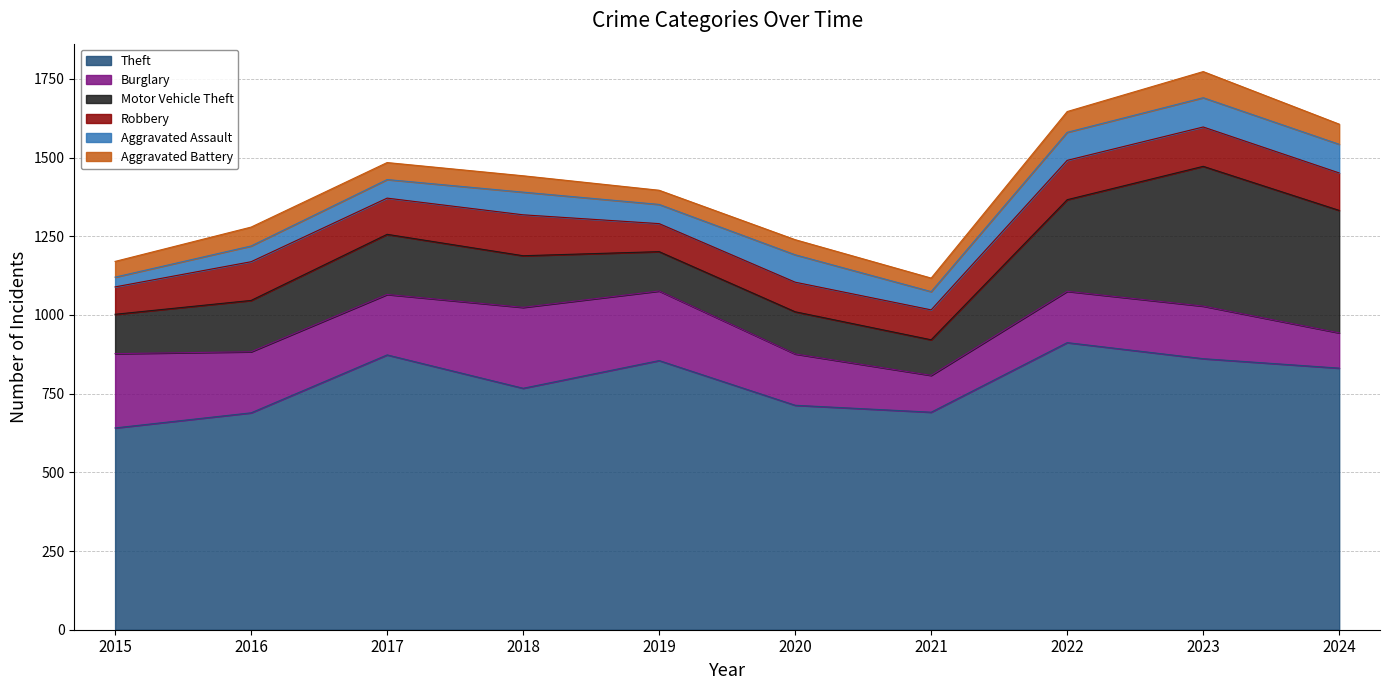

Is the value of Theft at 2019 greater than the value of Burglary at 2024?

Yes